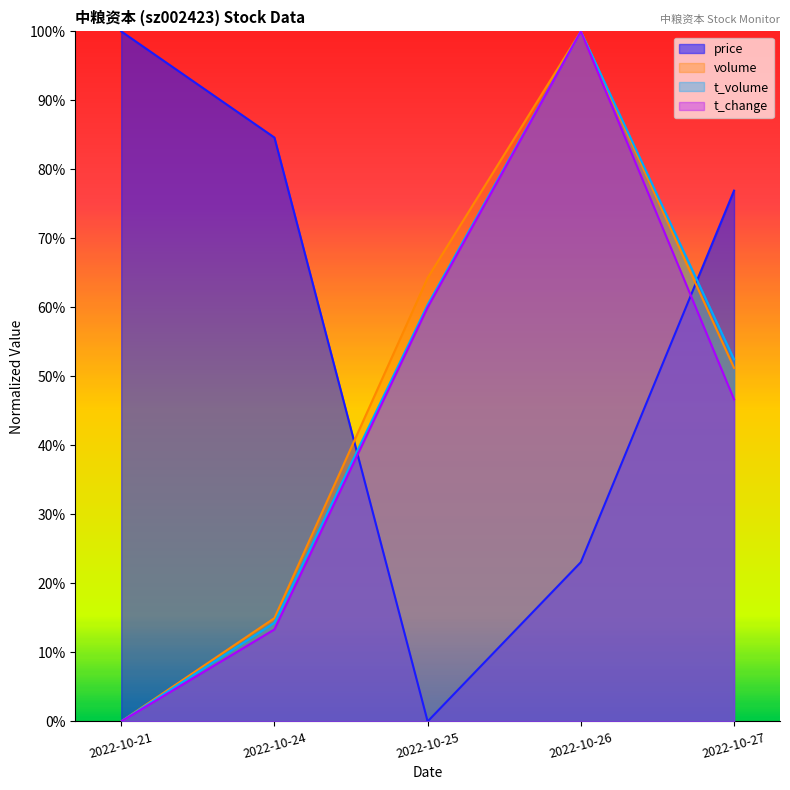

Is the value of t_volume at 2022-10-21 greater than the value of price at 2022-10-26?

No